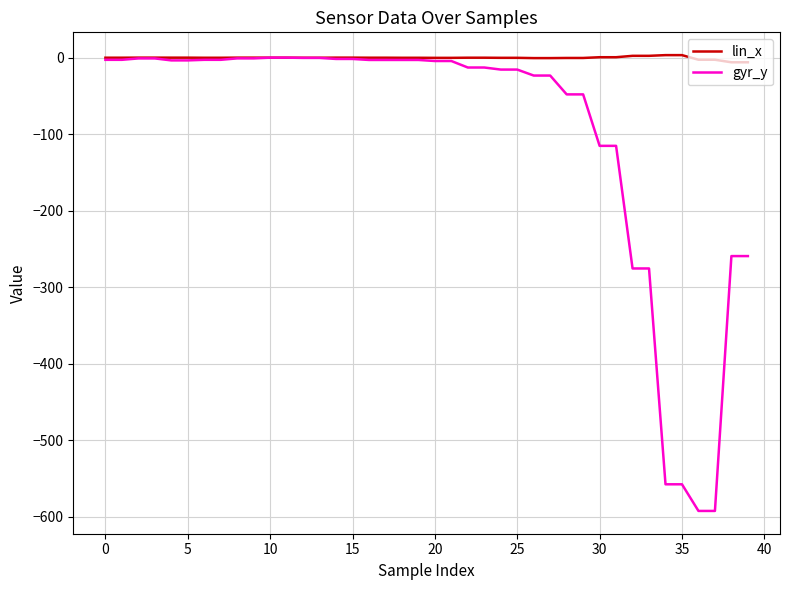

Rank the series by their average value, from lowest to highest.

gyr_y, lin_x